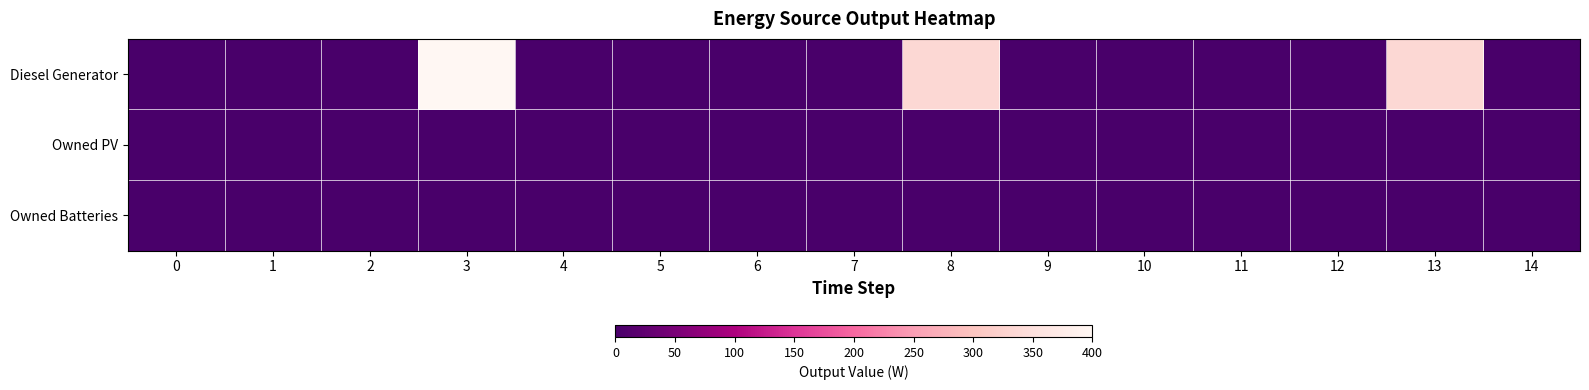

Reading left to right, extract all data points from this chart.

Diesel Generator: 0=0.0	1=0.0	2=0.0	3=400.0	4=0.0	5=0.0	6=0.0	7=0.0	8=335.0	9=0.0	10=0.0	11=0.0	12=0.0	13=335.0	14=0.0
Owned PV: 0=0.0	1=0.0	2=0.0	3=0.0	4=0.0	5=0.0	6=0.0	7=0.0	8=0.0	9=0.0	10=0.0	11=0.0	12=0.0	13=0.0	14=0.0
Owned Batteries: 0=0.0	1=0.0	2=0.0	3=0.0	4=0.0	5=0.0	6=0.0	7=0.0	8=0.0	9=0.0	10=0.0	11=0.0	12=0.0	13=0.0	14=0.0